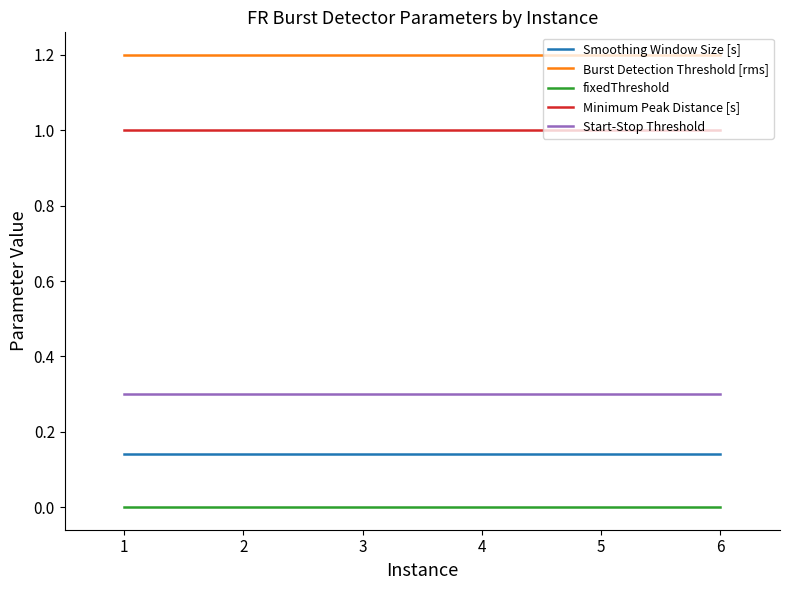

What is the spread (max minus min) of values at 1?

1.2